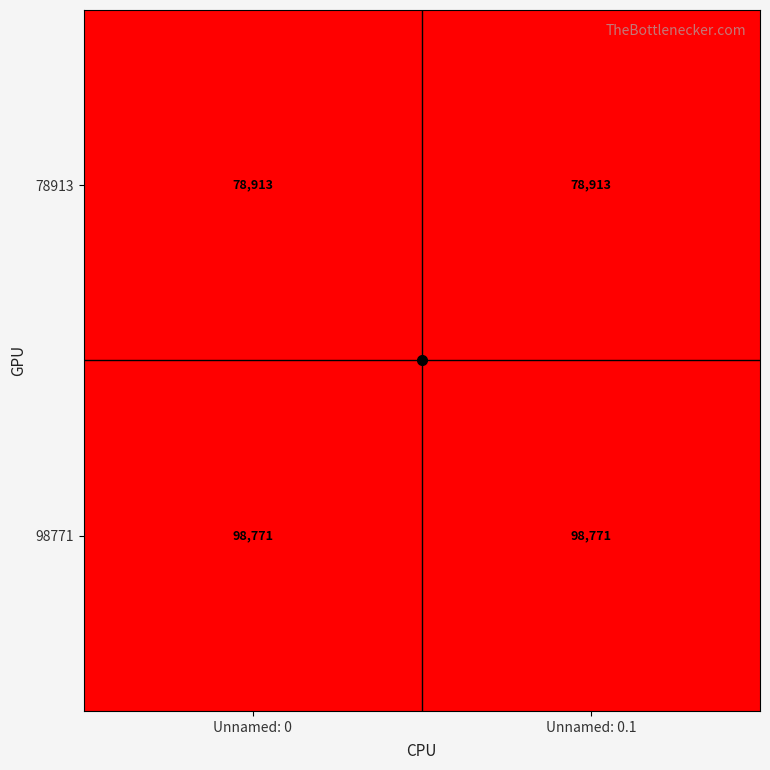

What is the minimum value shown in the chart?

78913